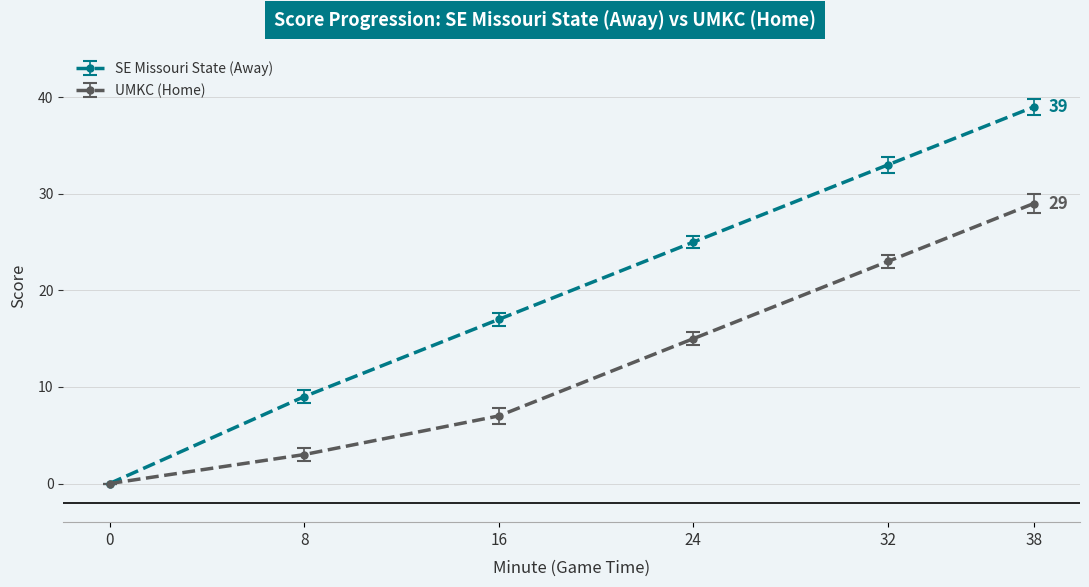

What is the spread (max minus min) of values at 24?

10